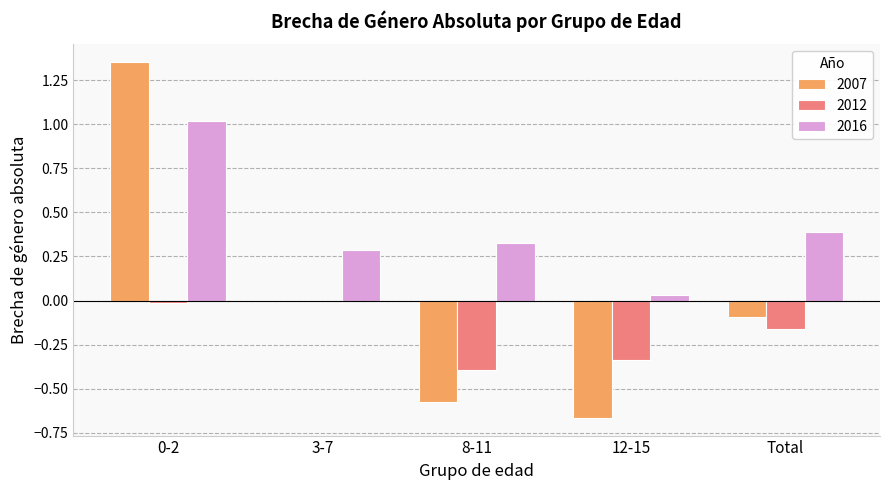

The 2012 series shows -0.2 at 3-7. True or false?

False